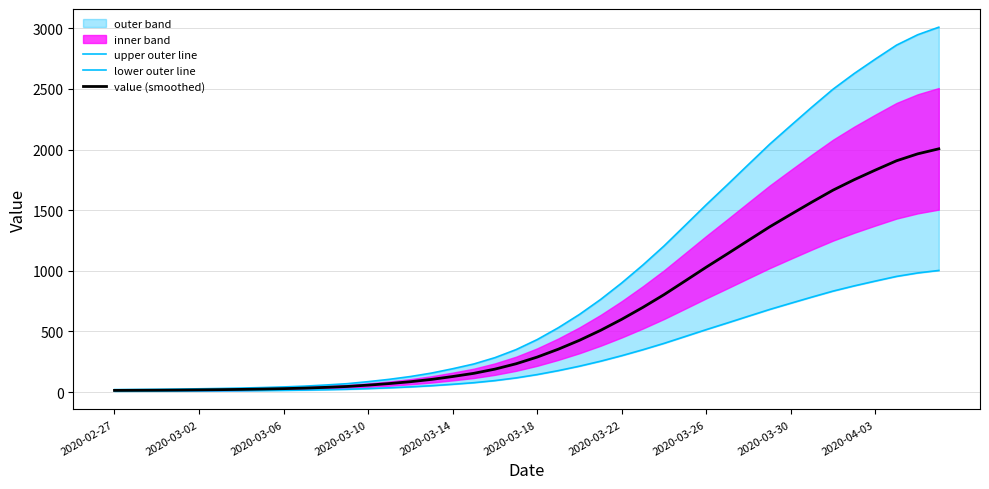

Where does the upper outer line series first go above 432?

2020-03-18